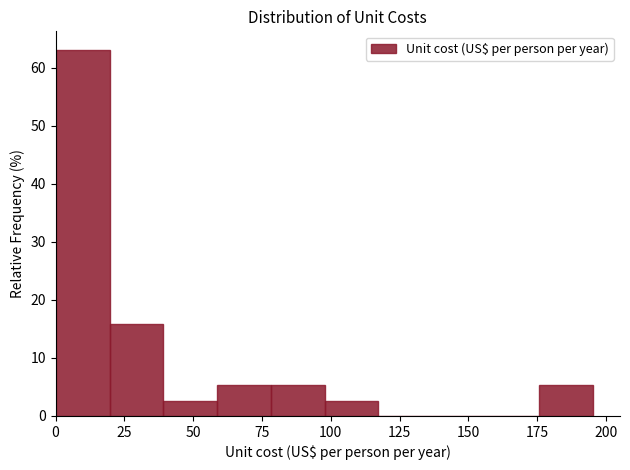

Around what value on the x-axis is the tallest bar? Give the approximate position of its centre, as read against the axis.

10